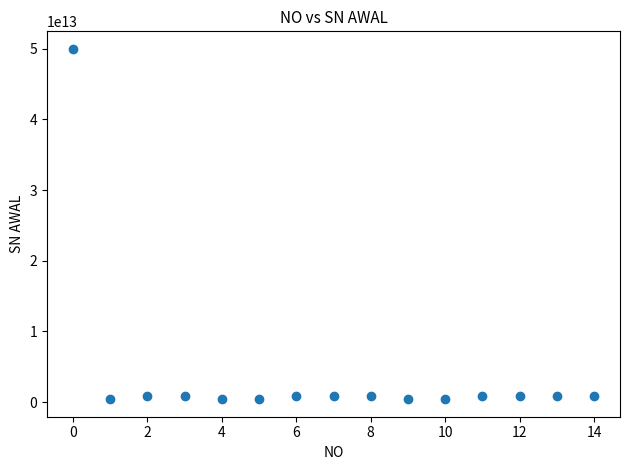

How many data points are displayed?

15